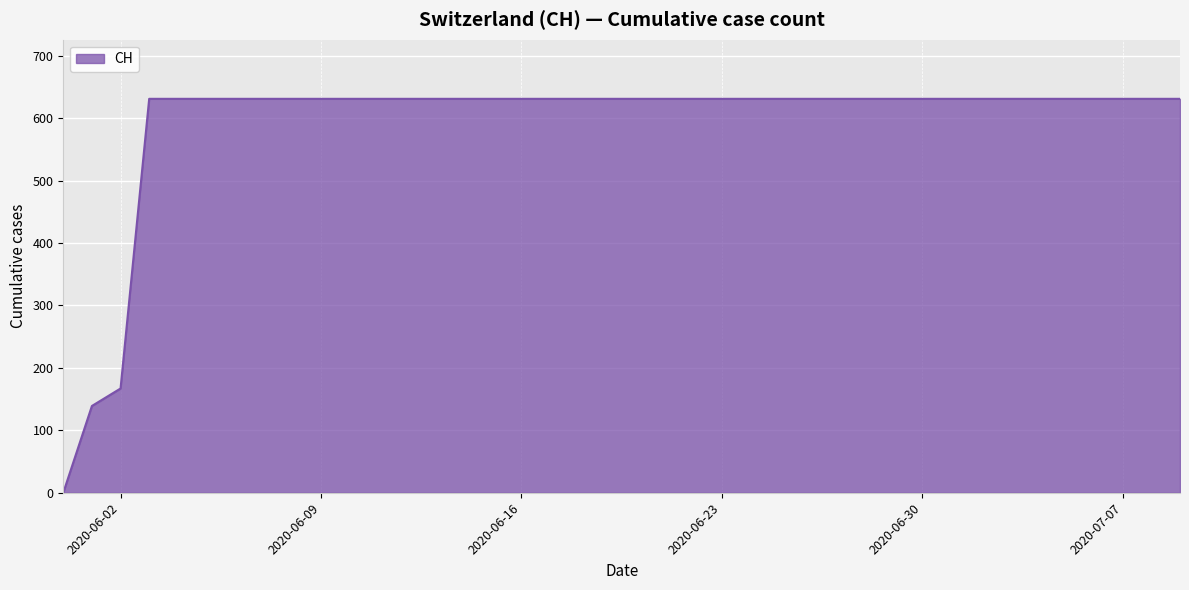

What is the greatest value displayed?

631